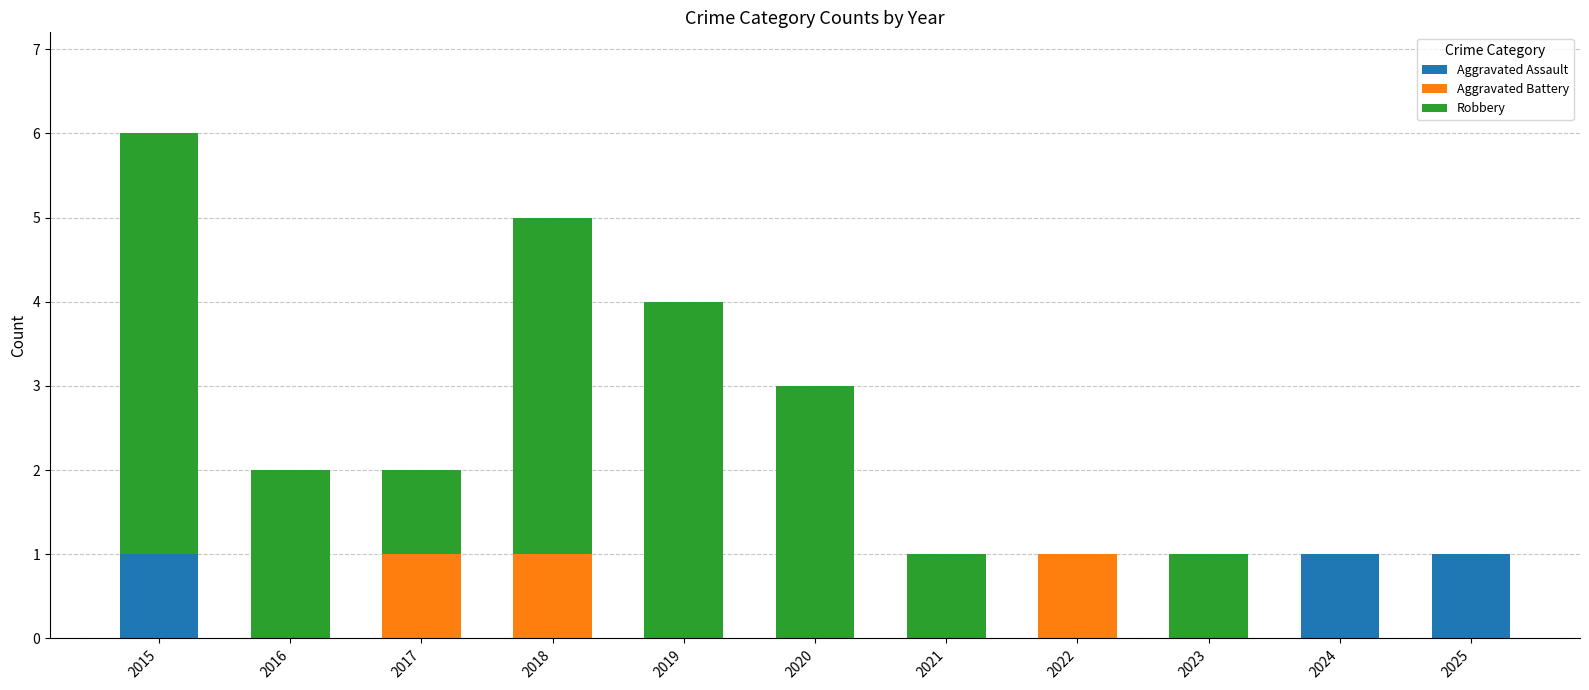

How many series are shown in this chart?

3